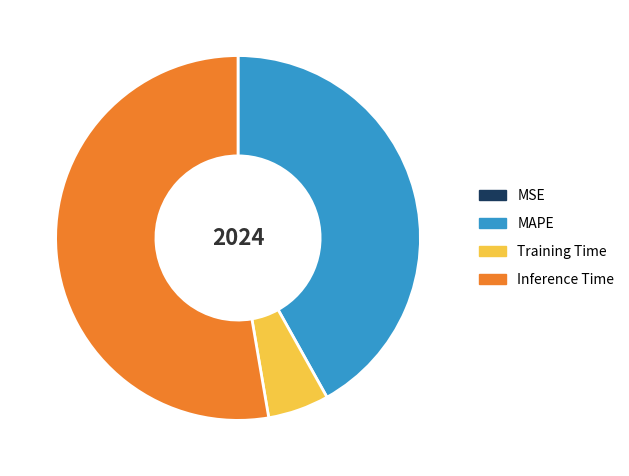

What is the largest slice in the pie chart?

Inference Time